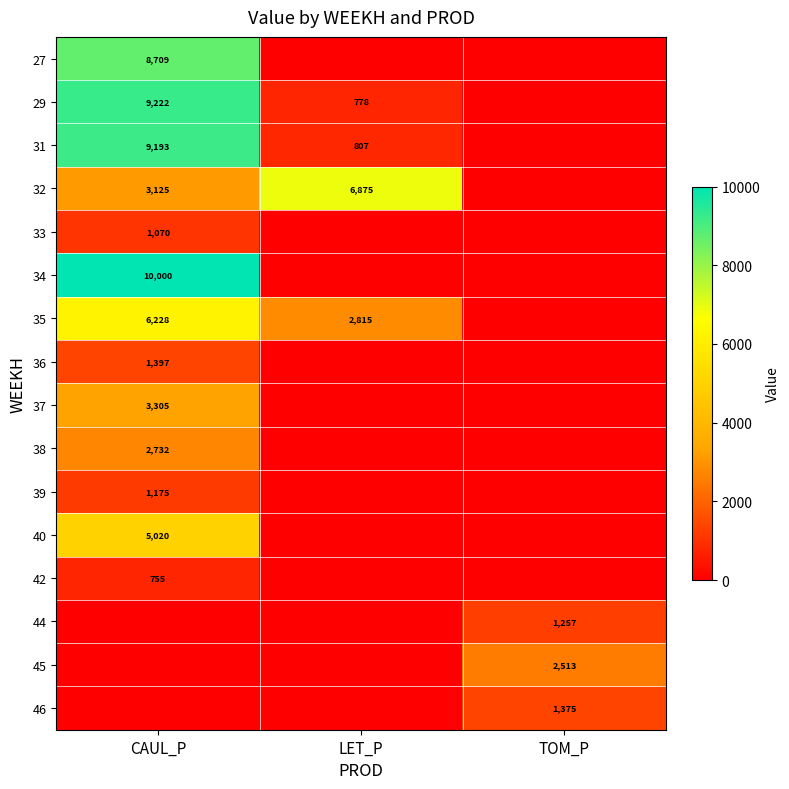

Is it true that 33 equals 1070 at CAUL_P?

True